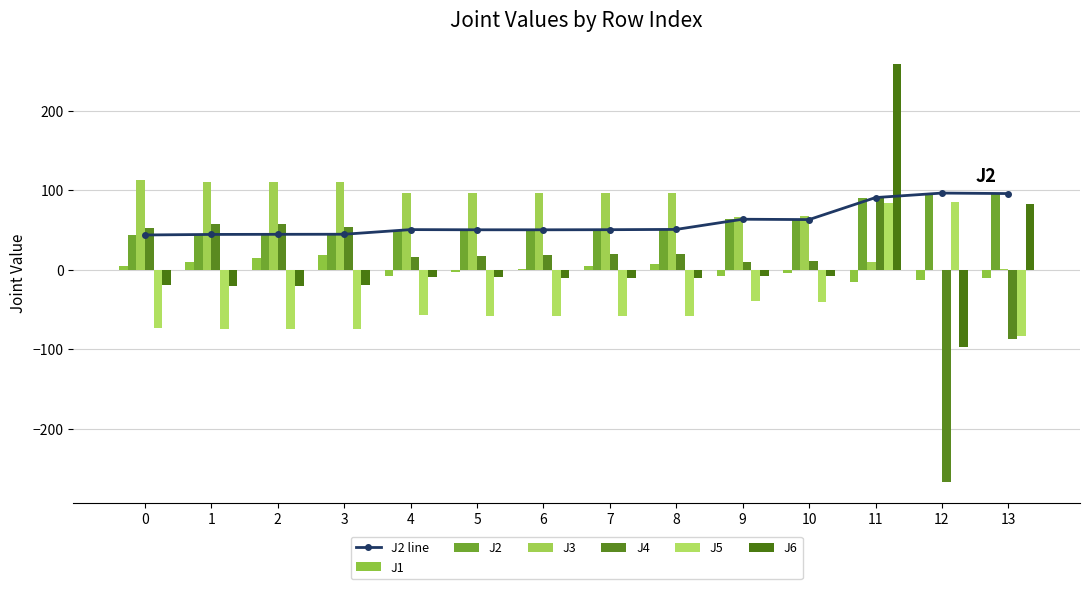

Between 9 and 11, which is larger?

9